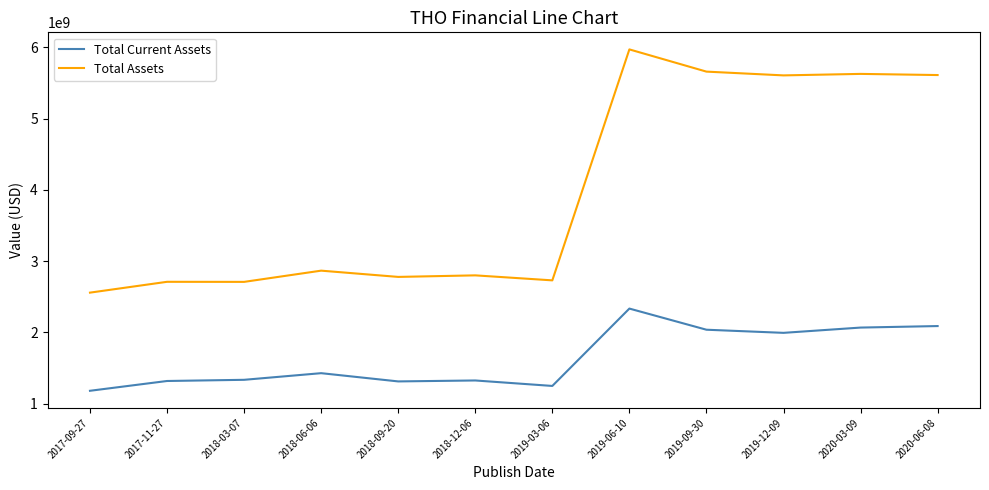

True or false: Total Assets and Total Current Assets cross at least once.

False